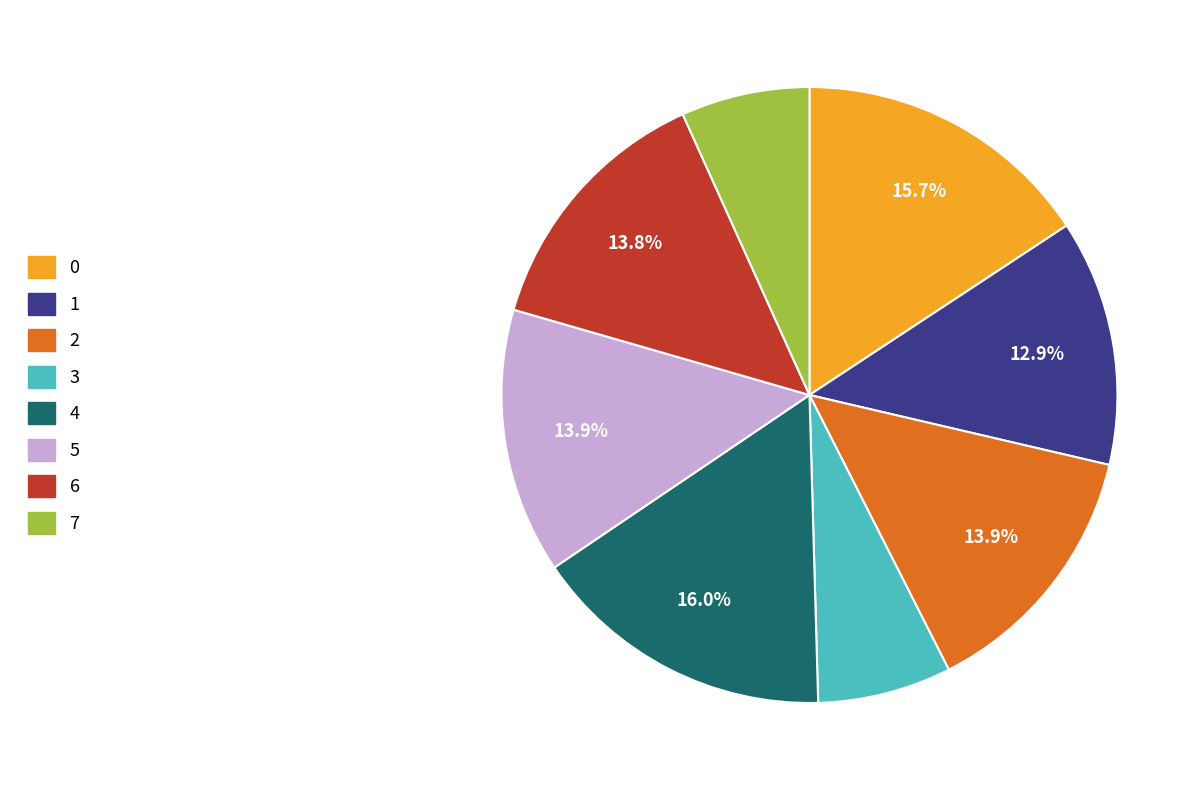

Do 2 and 5 together represent more than half of the pie?

No